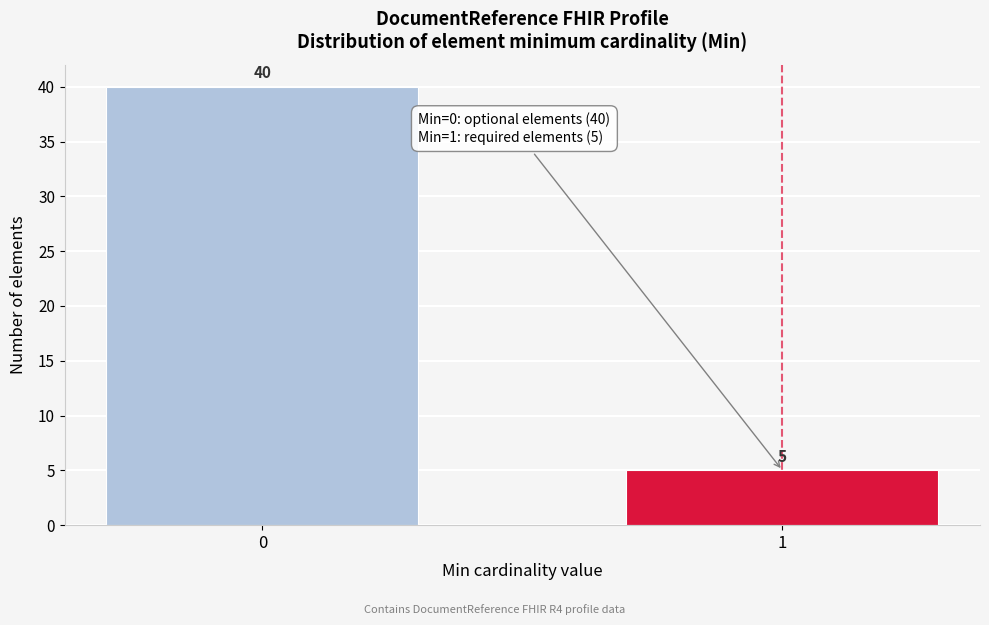

Reading left to right, what are all the values shown in this chart?

0=40	1=5